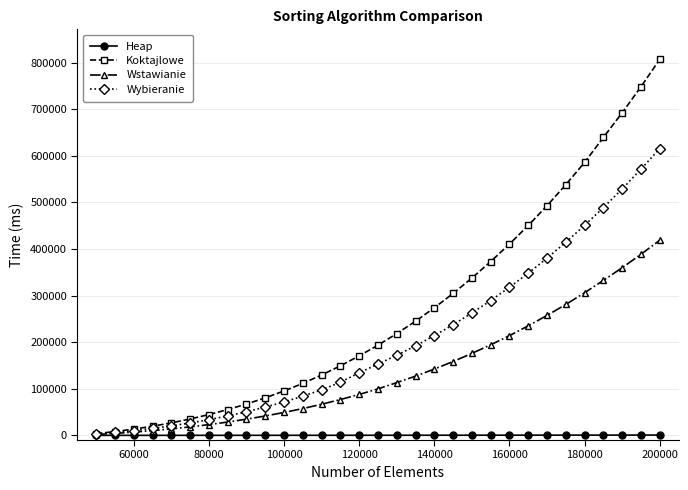

What is the minimum value shown in the chart?

8